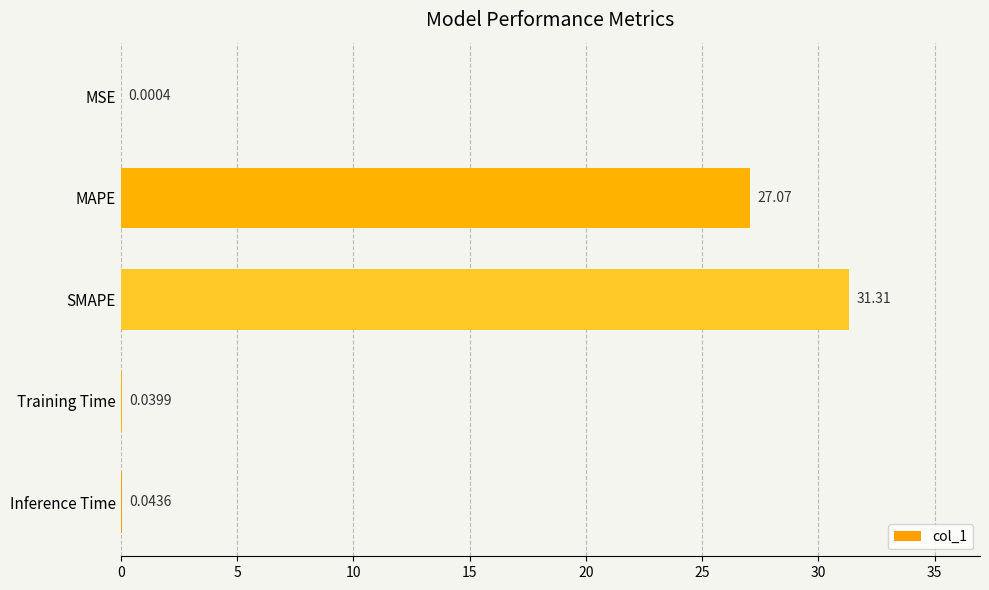

At which label is the value closest to 15?

MAPE